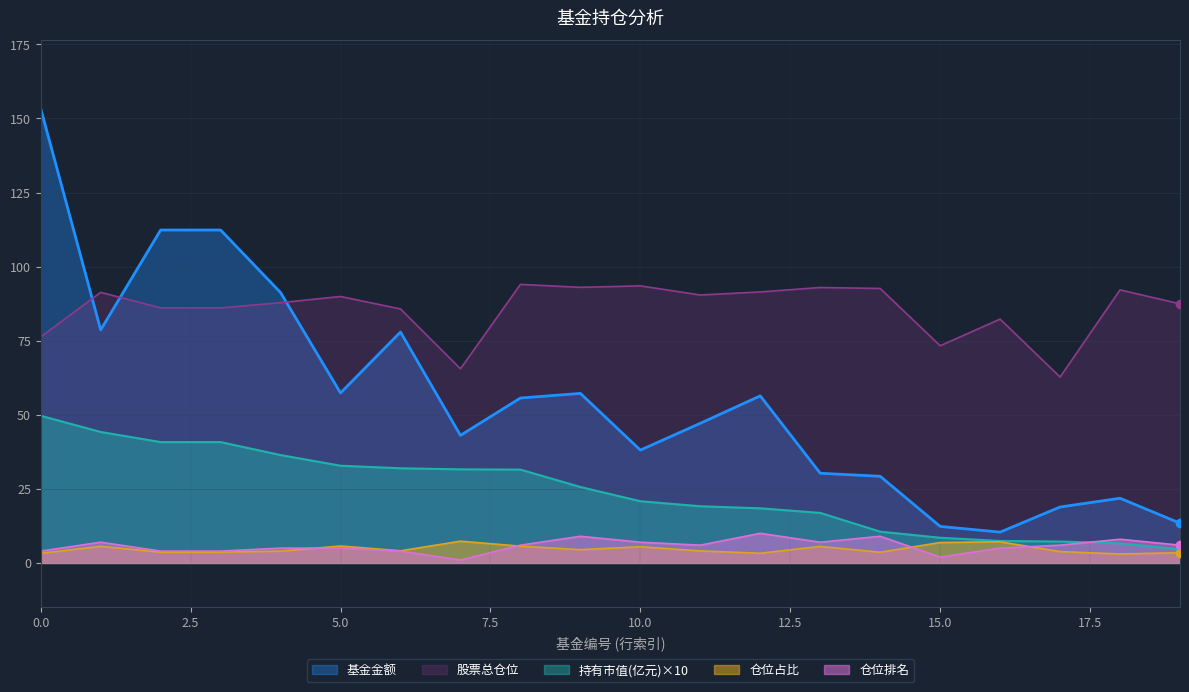

True or false: 基金金额 and 持有市值(亿元) intersect in this chart.

False